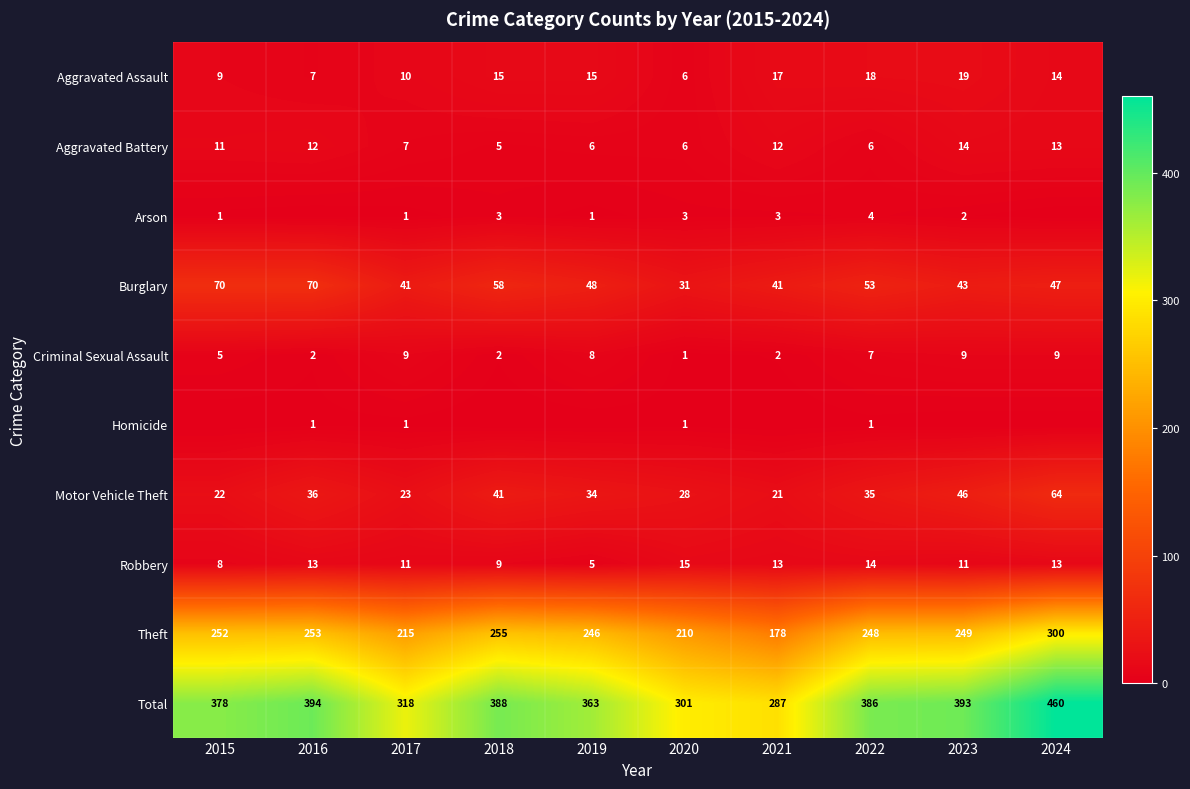

What is the difference between the maximum and minimum values in the Burglary series?

39